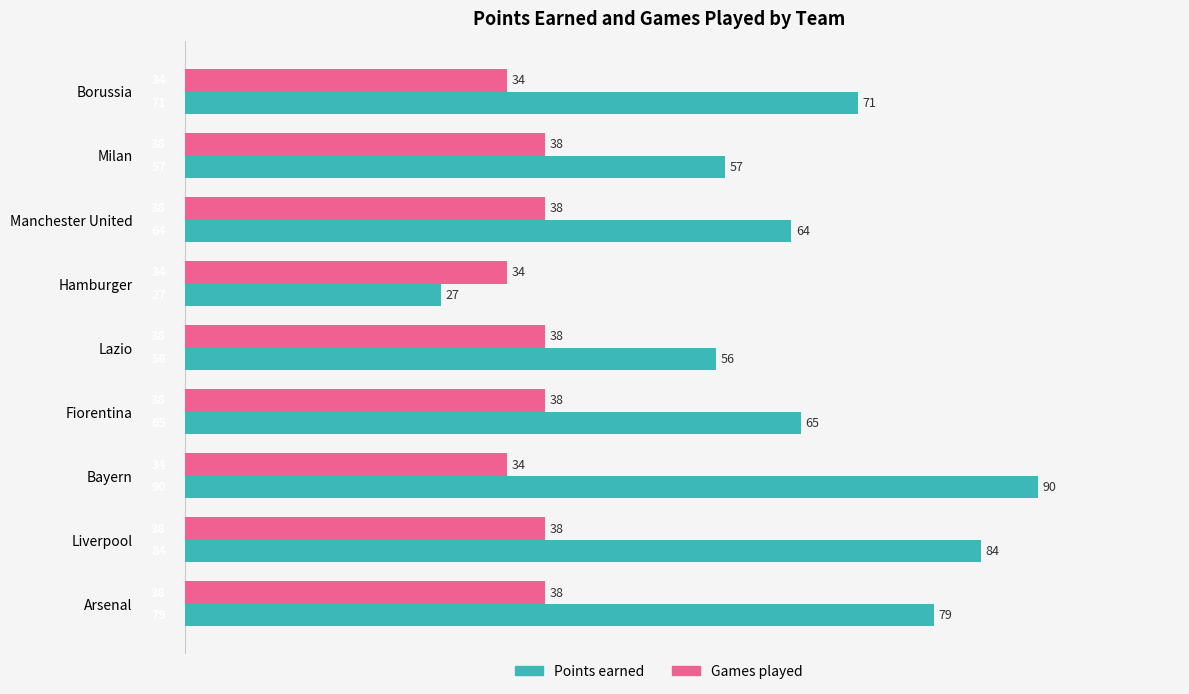

Count the Games played values in the range 34 to 38.

9